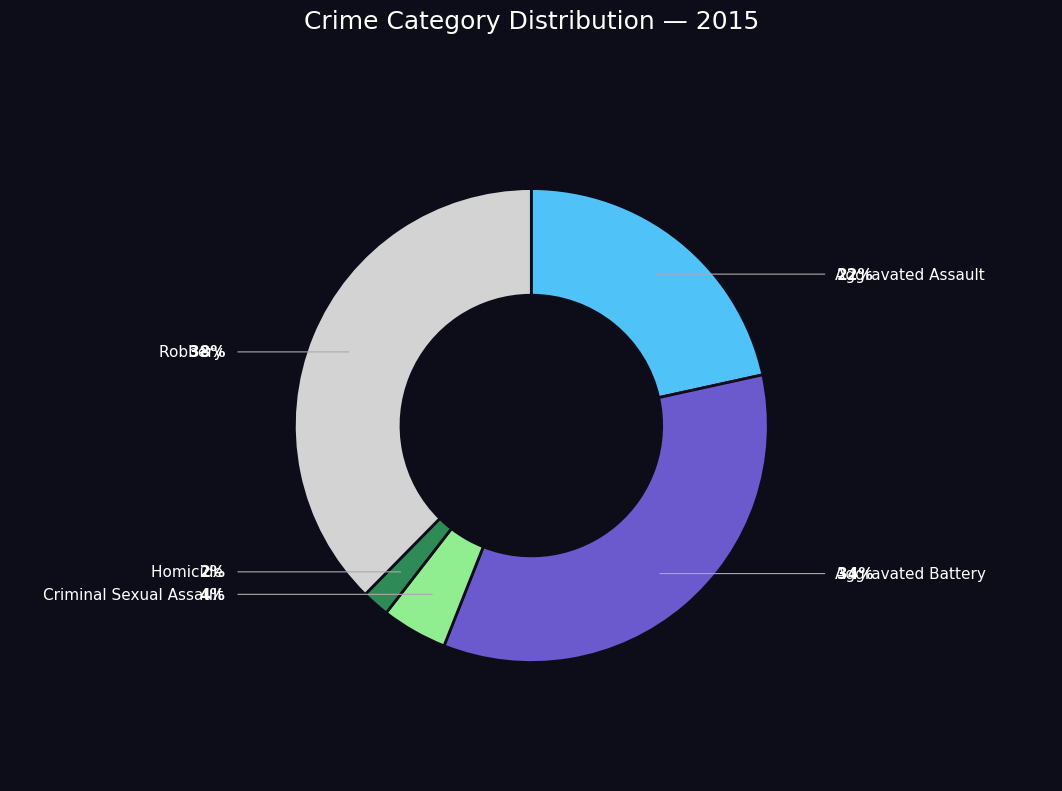

To the nearest percent, what is the difference between the largest and smallest slice percentages?

36%